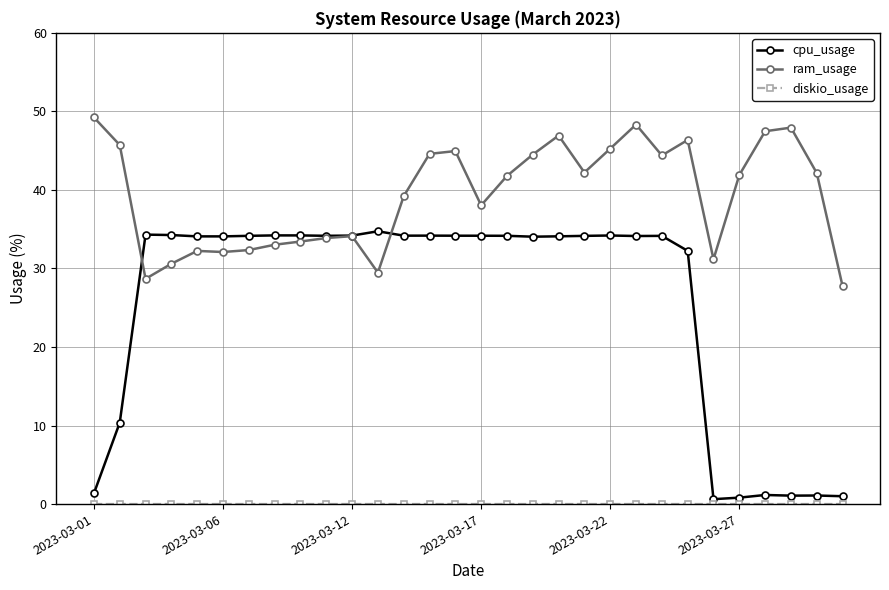

Which series has the largest range (max minus min)?

cpu_usage